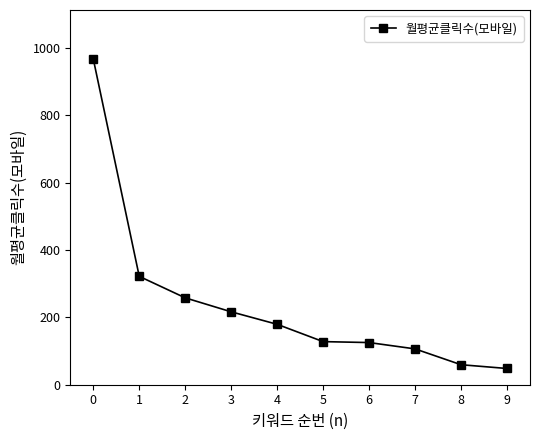

Does the chart display data point markers on the line(s)?

Yes